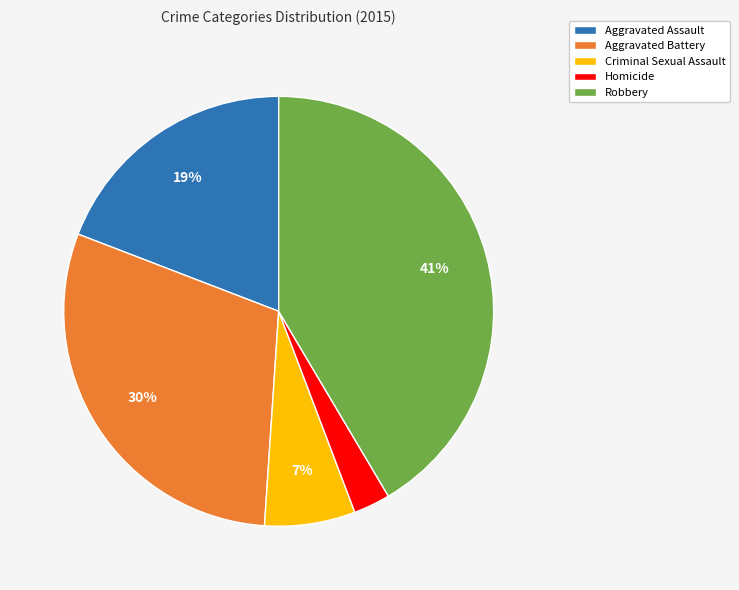

To the nearest percent, what percentage of the pie is Criminal Sexual Assault?

7%